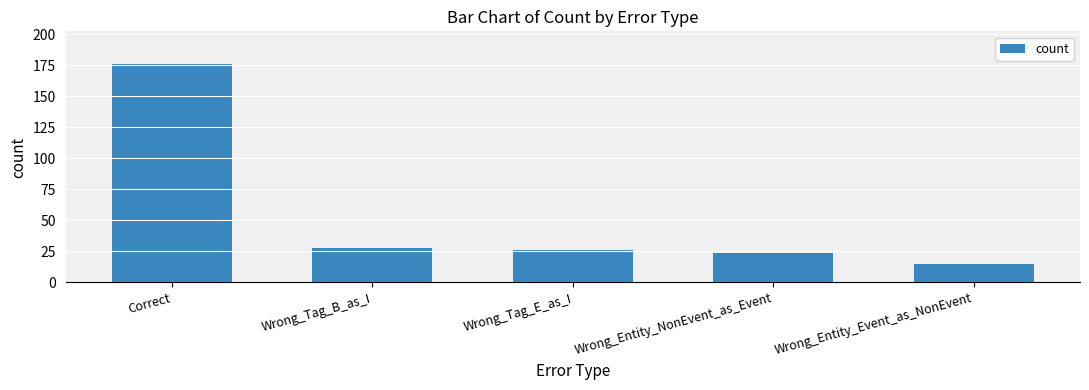

What is the change in value from Correct to Wrong_Entity_Event_as_NonEvent?

-161